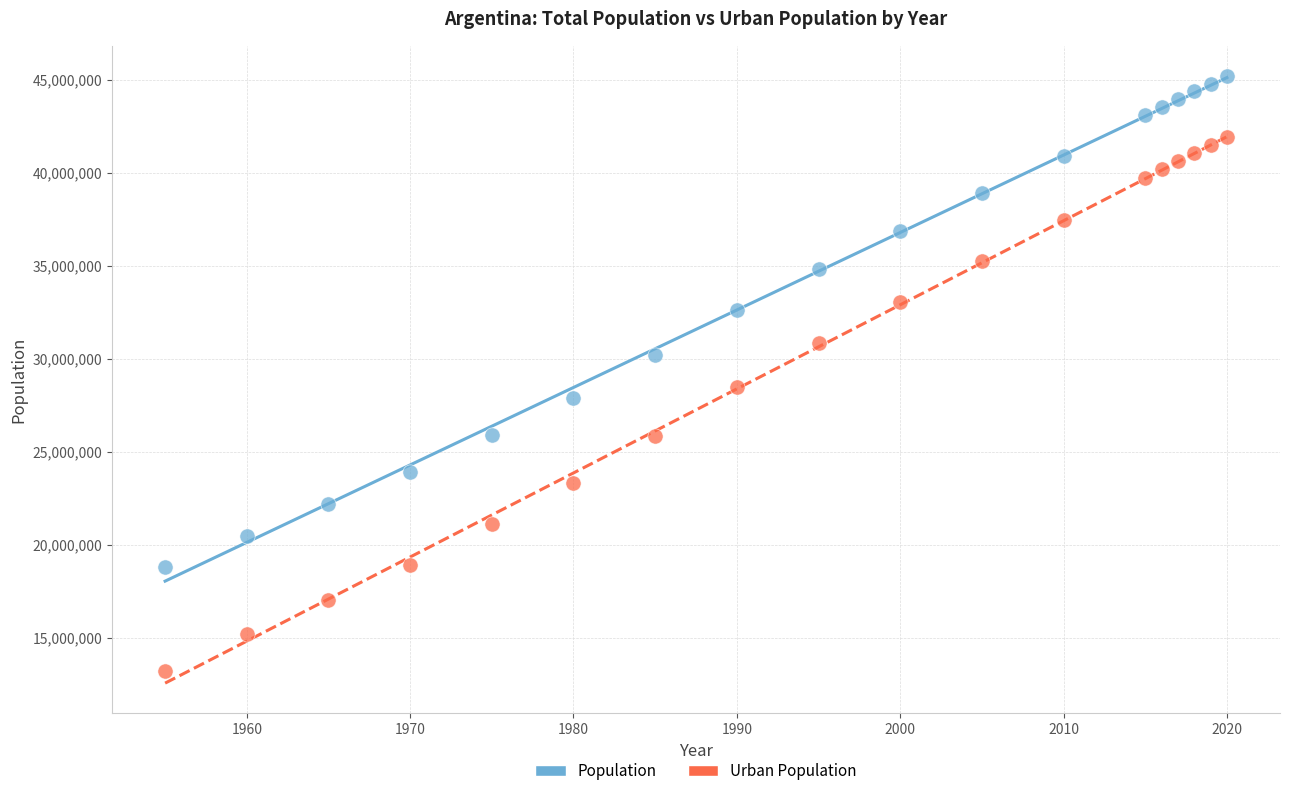

Which series reaches the minimum Y coordinate?

Urban Population